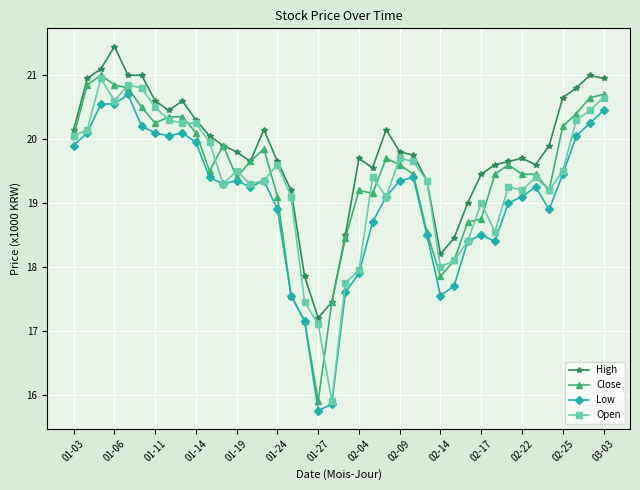

What are all the series names shown in the legend?

High, Close, Low, Open